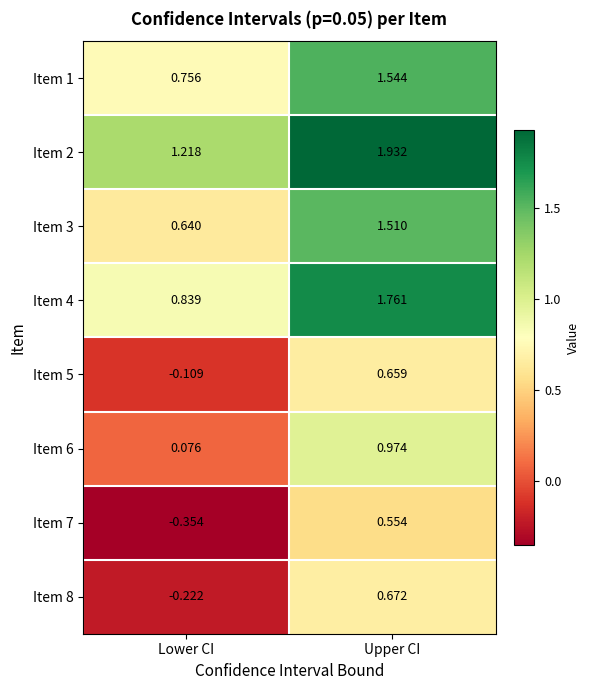

Which series has the largest total across all categories?

Item 2